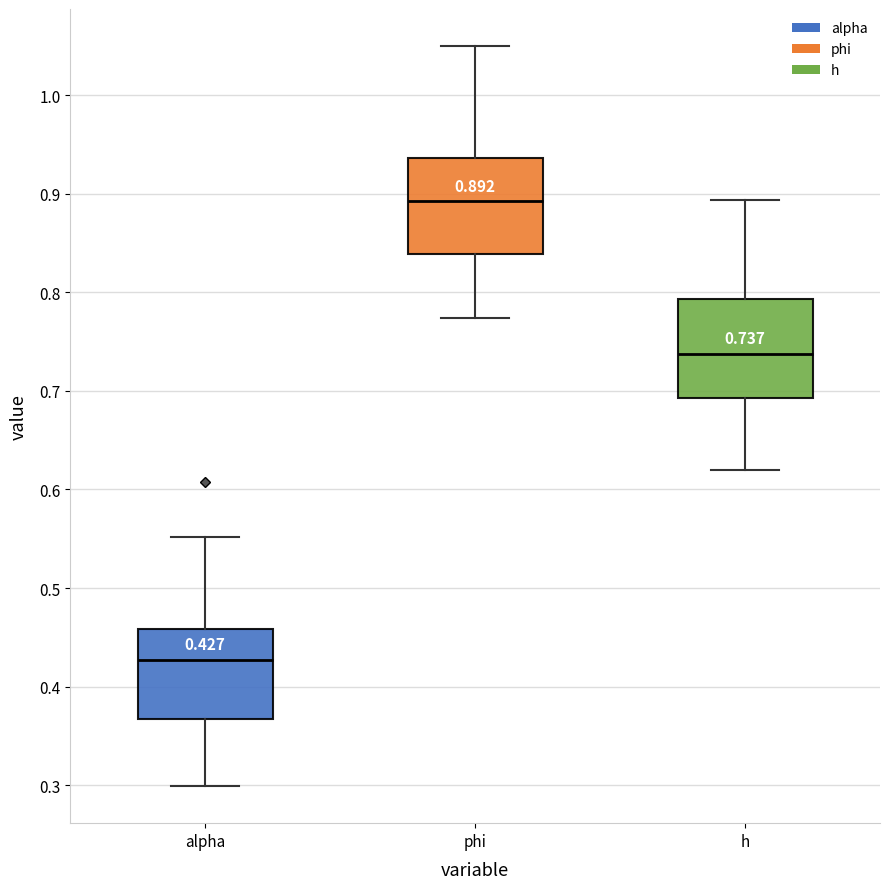

Which box's median line is the highest?

phi